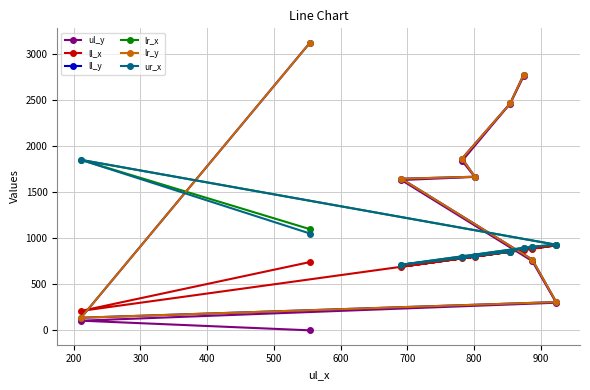

What is the greatest value displayed?

3125